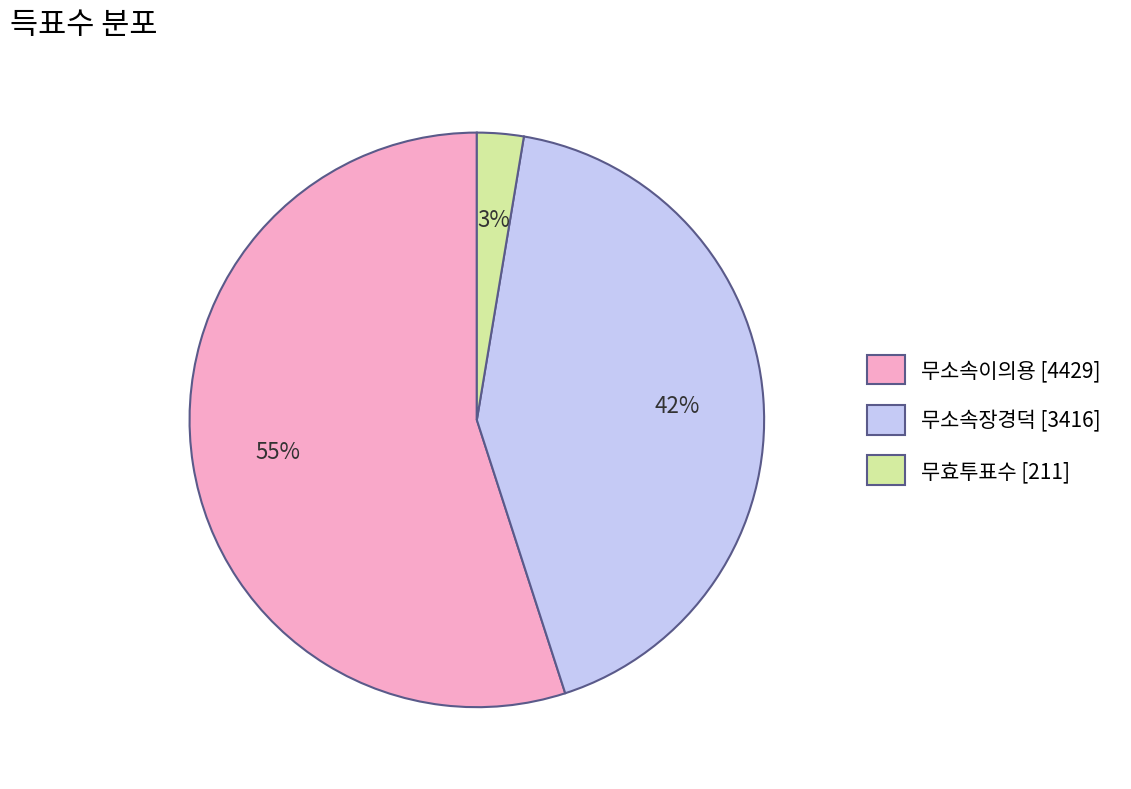

Which has a higher value, 무소속장경덕 or 무소속이의용?

무소속이의용